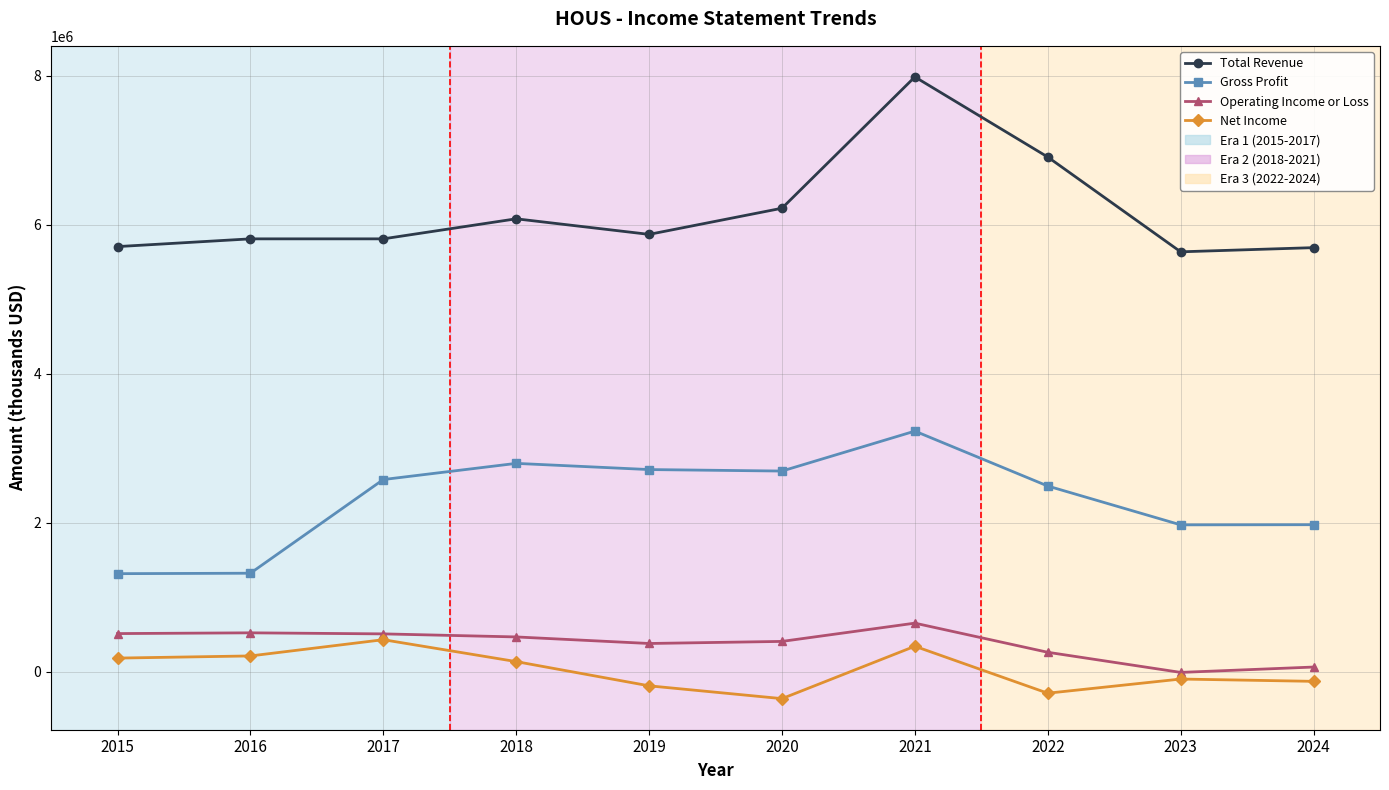

What is the sum of all Total Revenue values?

61715000